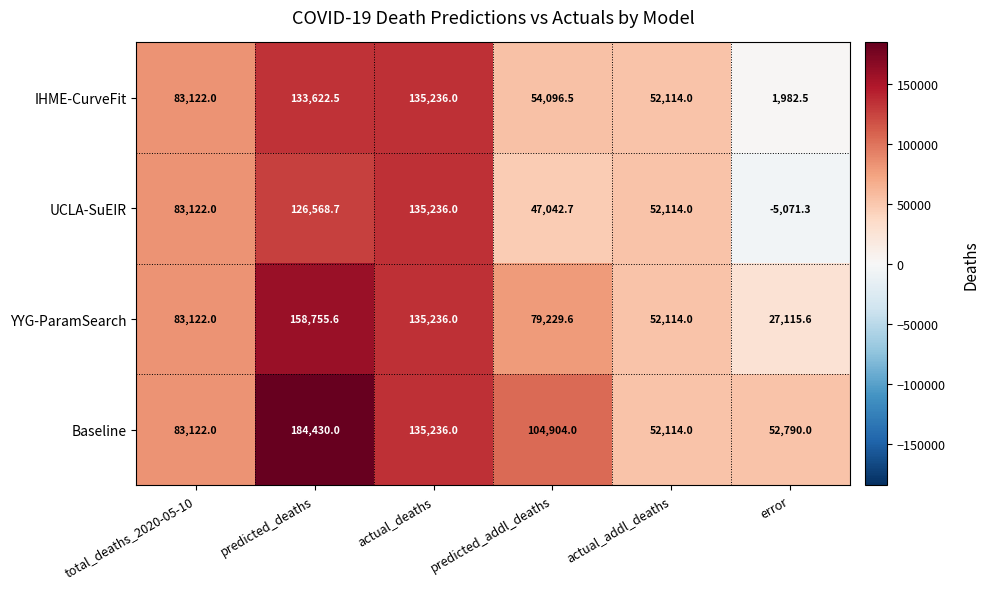

At predicted_deaths, list the series in order from smallest to largest.

UCLA-SuEIR, IHME-CurveFit, YYG-ParamSearch, Baseline